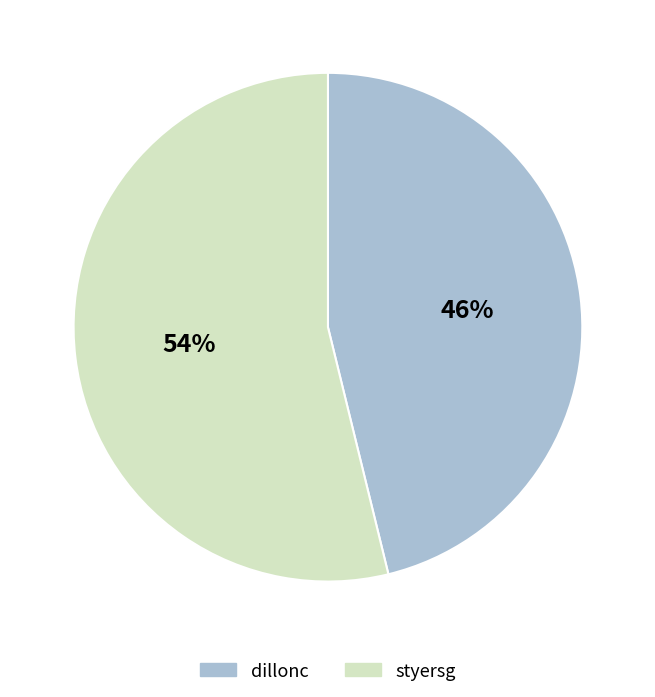

Which slice is the largest?

styersg